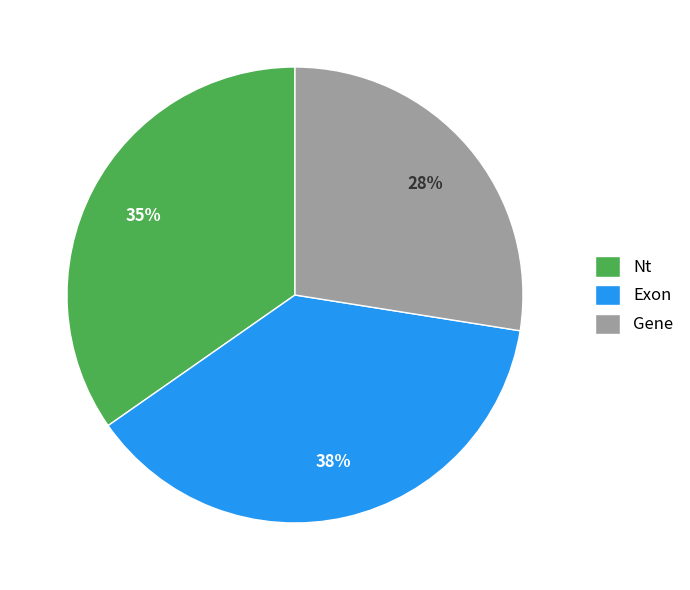

What percentage is the Nt slice, to the nearest percent?

35%